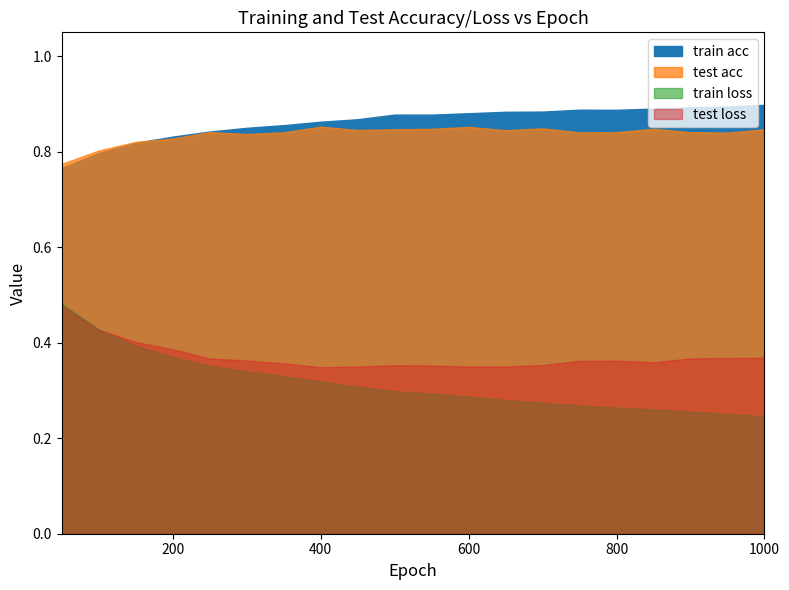

Which series has the largest total across all categories?

train acc